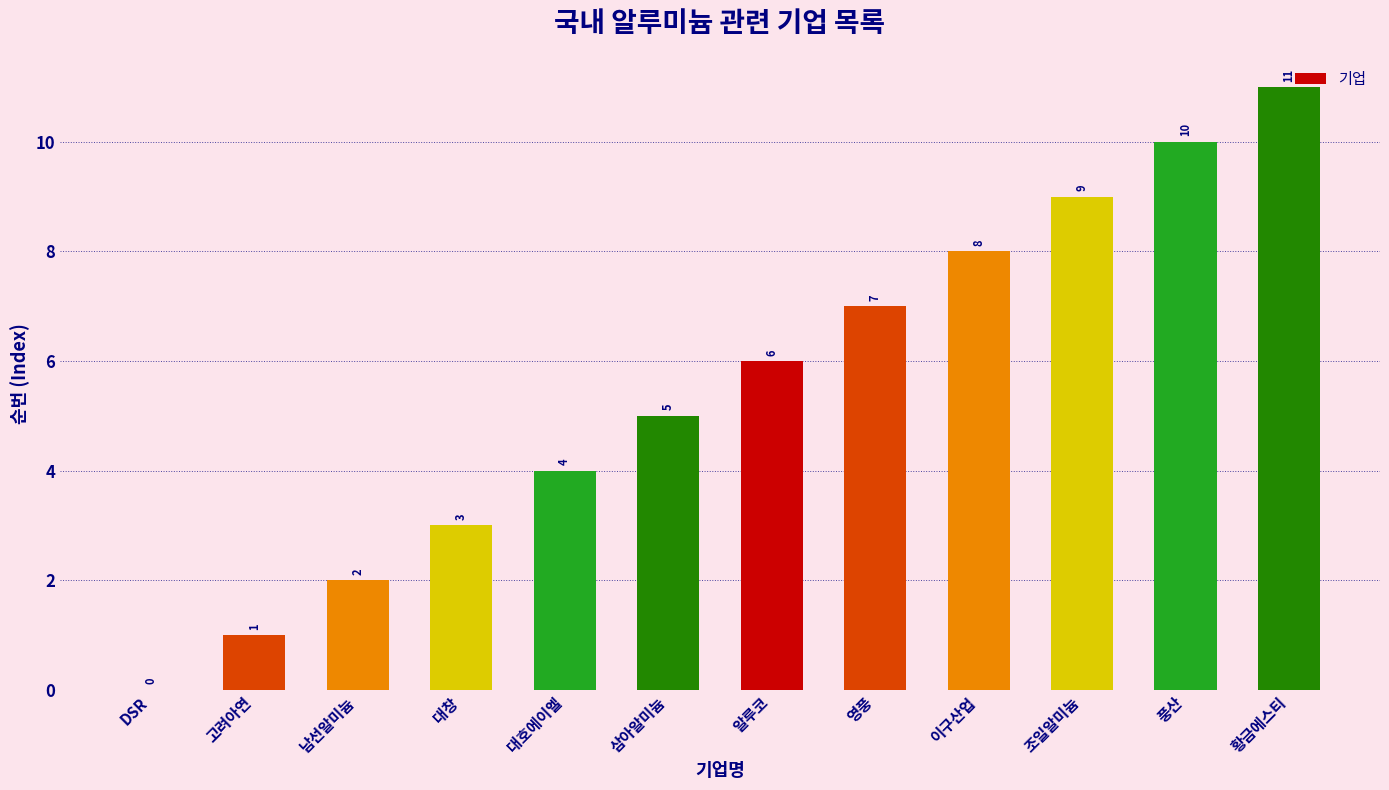

What is the approximate value at 영풍?

7